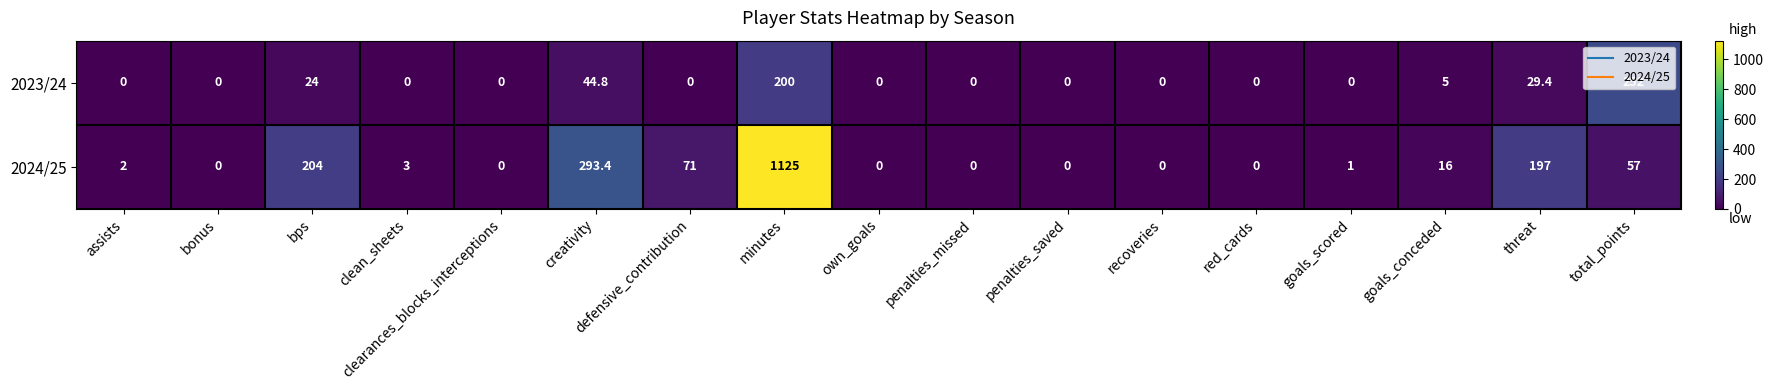

What is the difference between the maximum and minimum values in the 2024/25 series?

1125.0